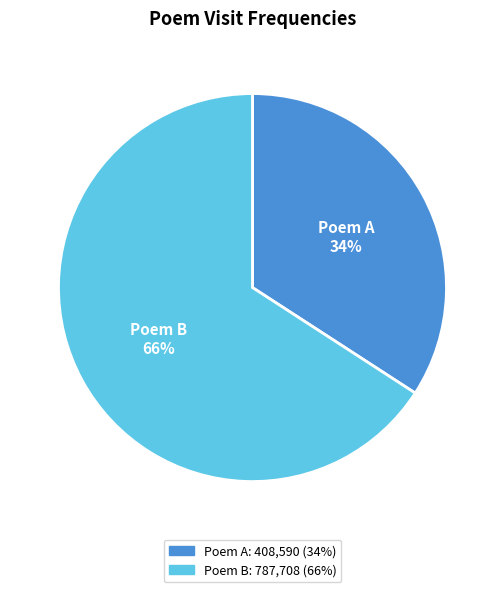

What is the smallest slice in the pie chart?

Poem A